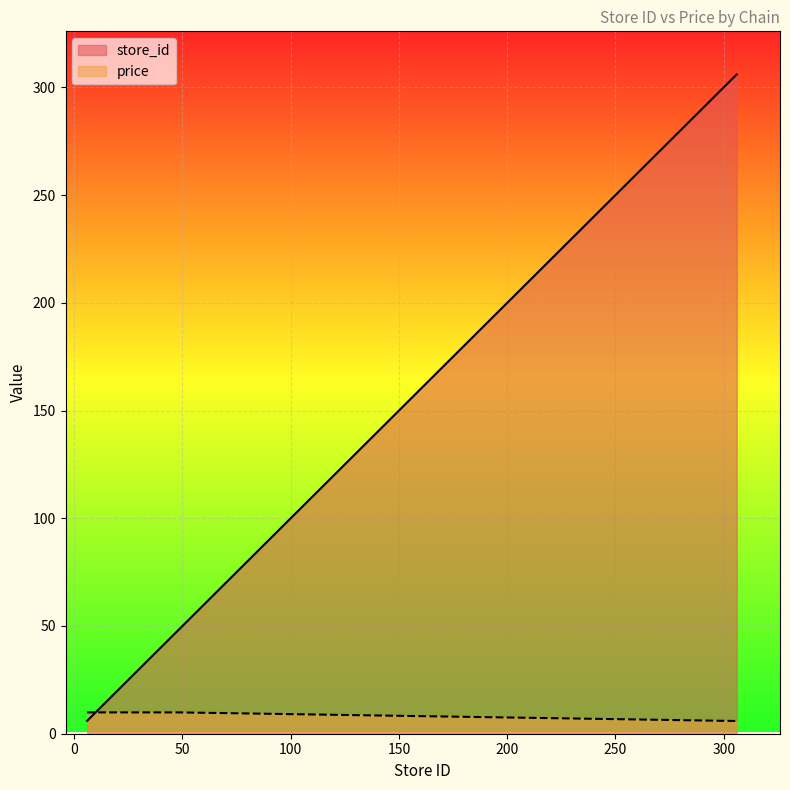

Rank the series by their average value, from highest to lowest.

store_id, price